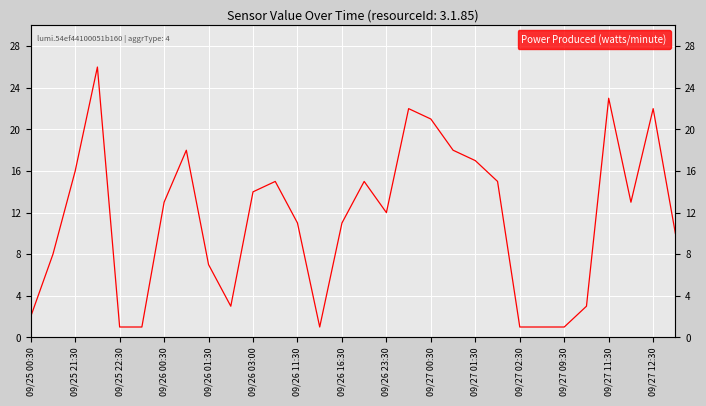

What is the average value?

11